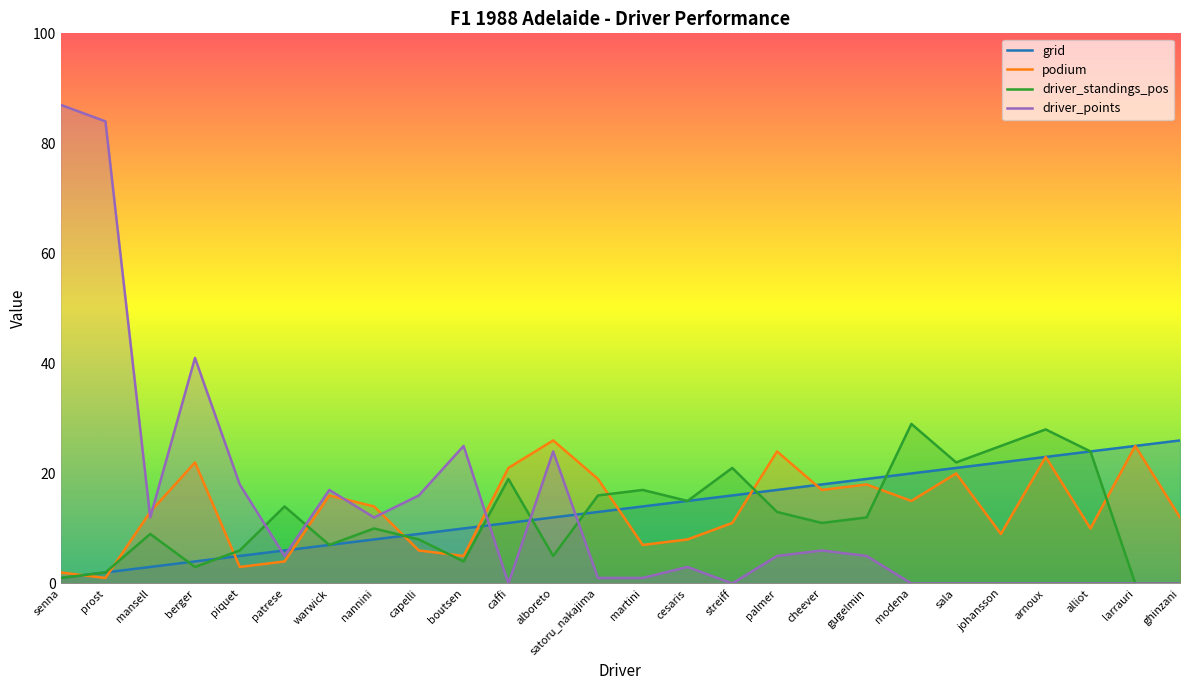

What is the total value across all series at alboreto?

67